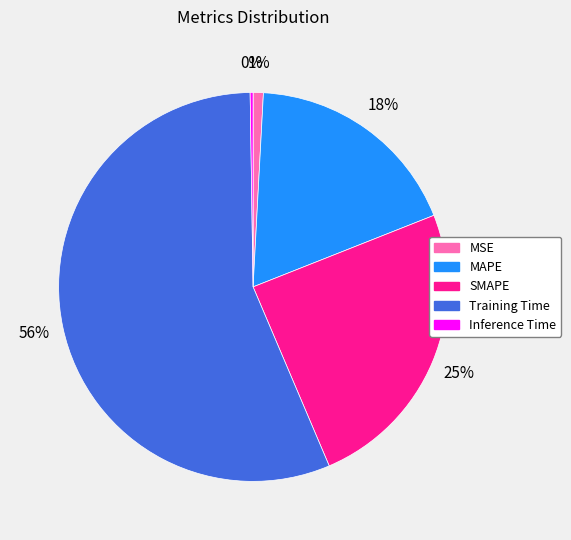

To the nearest percent, what portion does Training Time represent?

56%